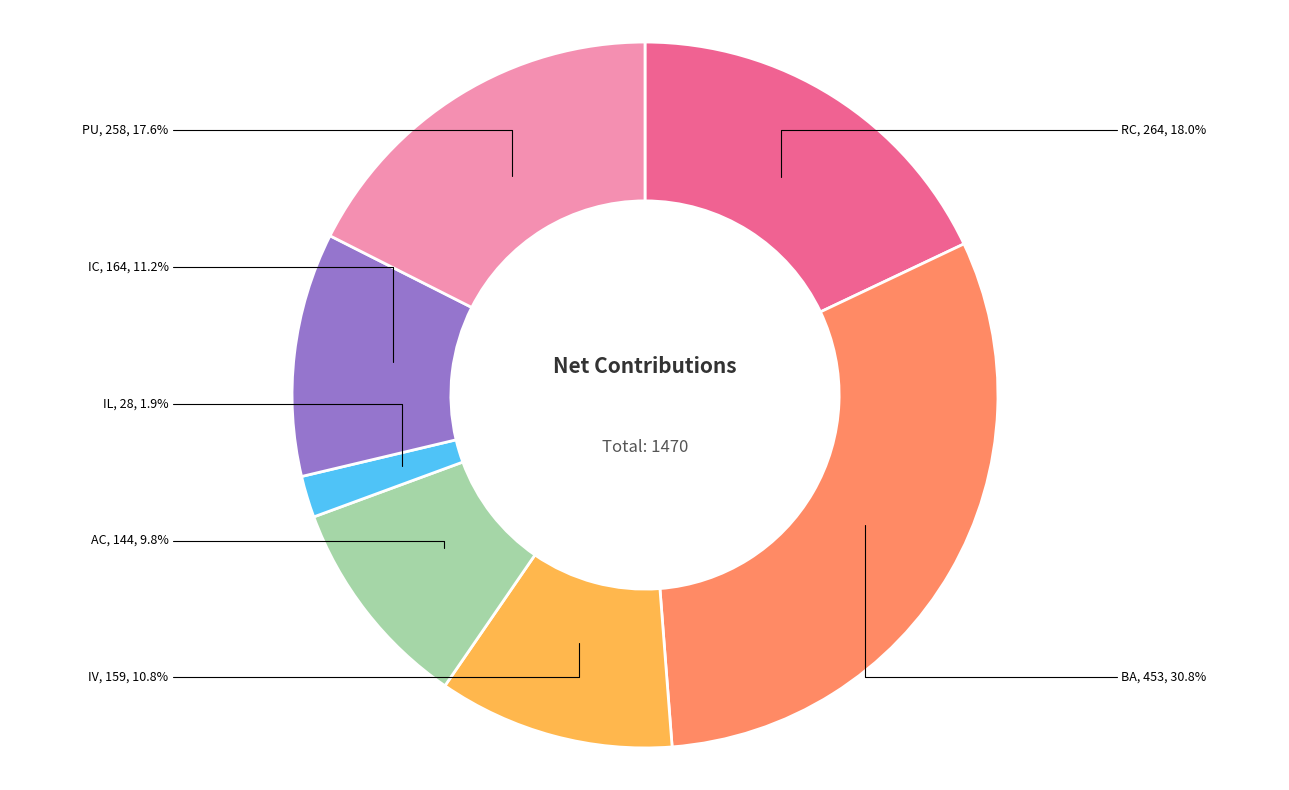

Count the number of slices in the pie.

7